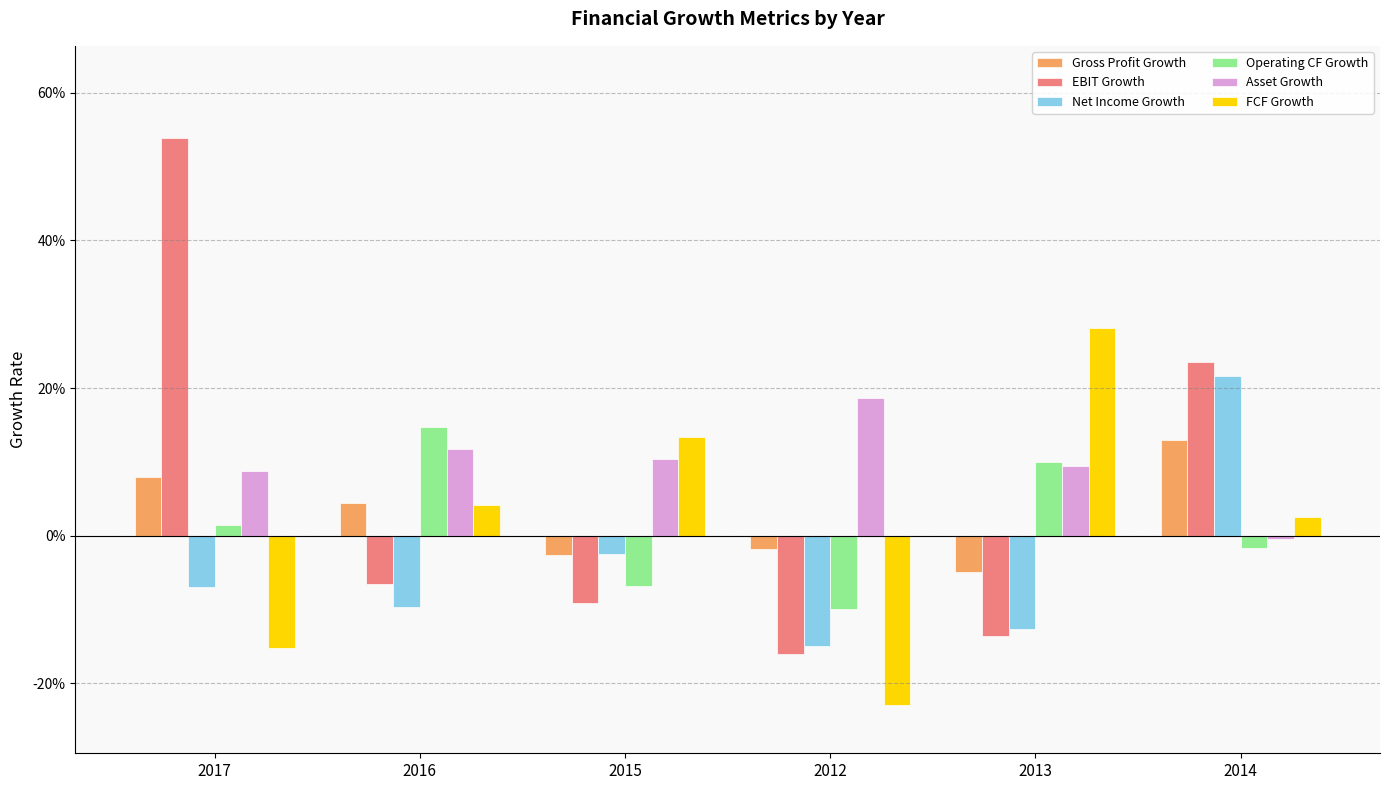

Are the bars horizontal?

No